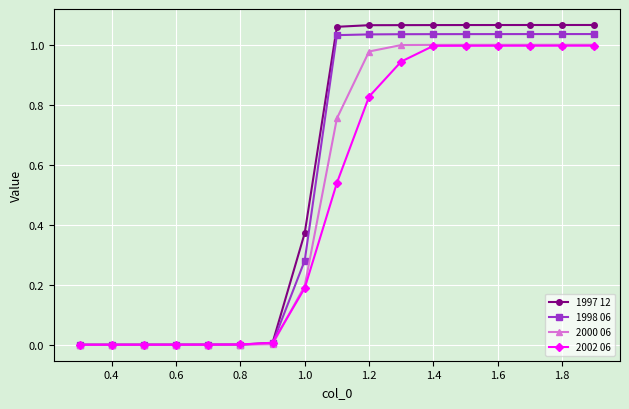

Which series has the widest spread of values?

1997 12